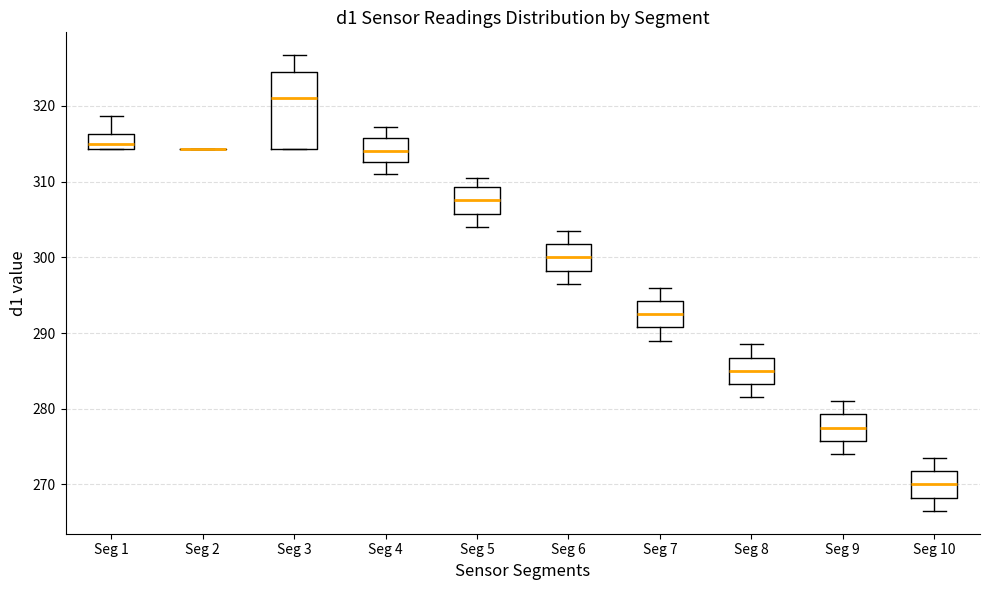

Where does the upper whisker of the box for Seg 5 end on the y-axis? The values are not printed on the chart, so give them approximately, as read against the axis.

311